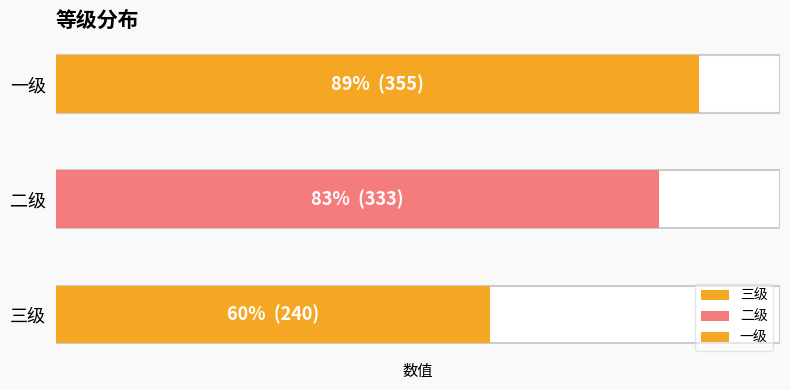

Rank the categories by value from highest to lowest.

一级, 二级, 三级